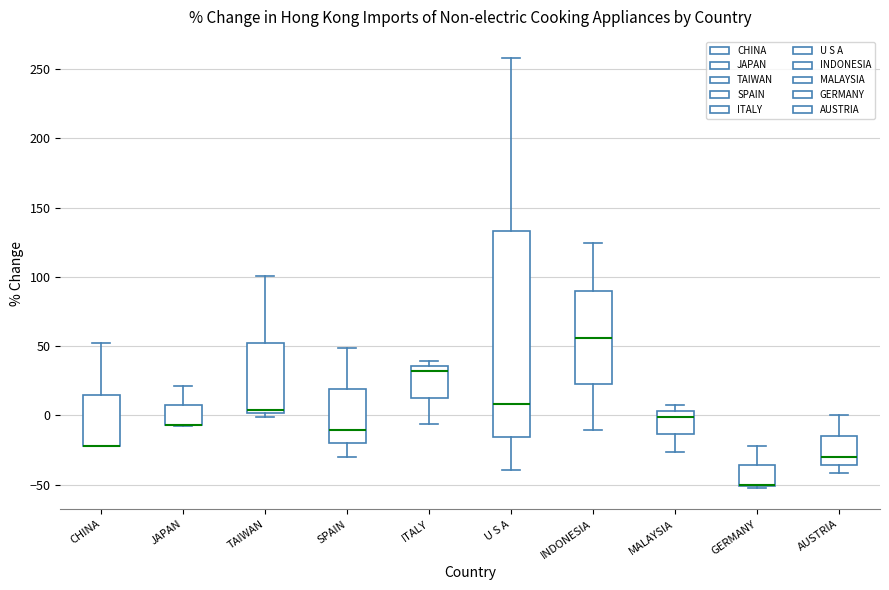

Comparing the boxes themselves (not the whiskers), which one is the tallest?

U S A